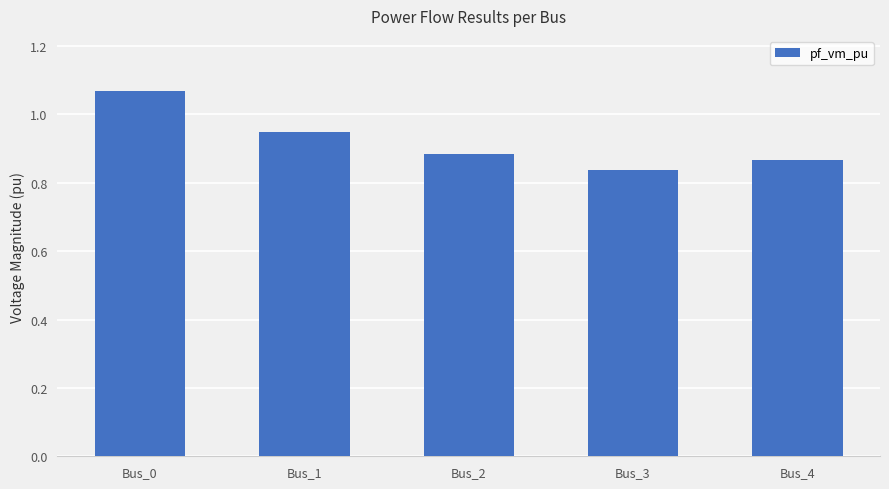

What is the sum of the values at Bus_0 and Bus_3?

1.9